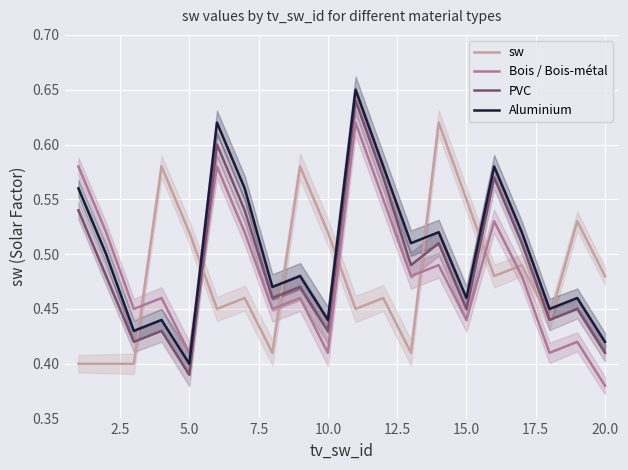

At which label is PVC closest to 0?

5.0